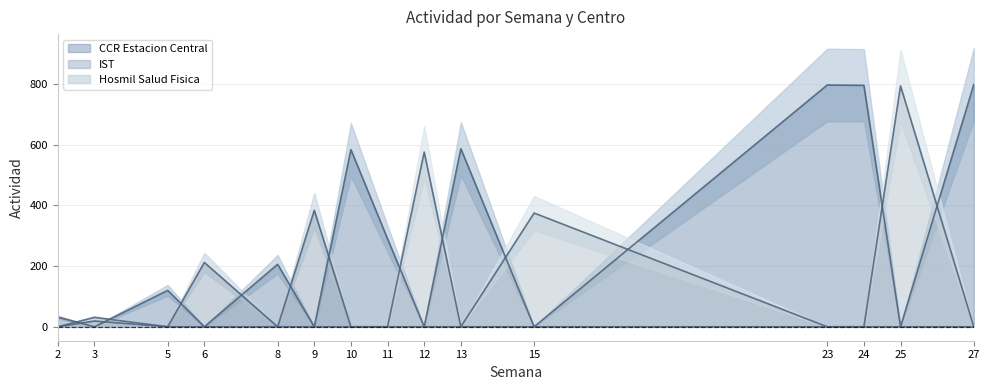

What is the difference between the maximum and second lowest values in the CCR Estacion Central series?

799